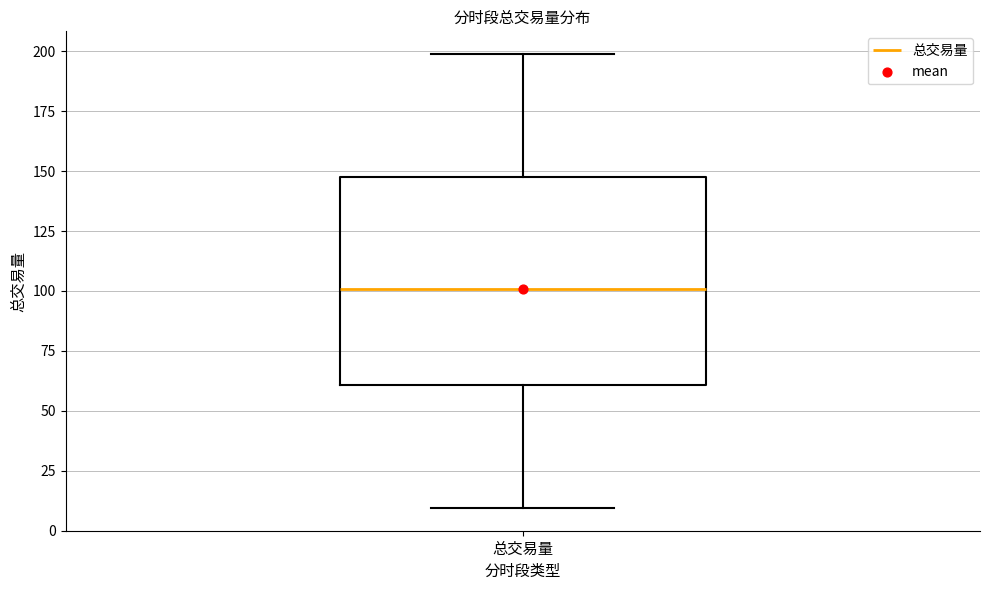

Read this box plot against the y-axis: the position of the median line, the range covered by the box, and the ends of both whiskers. The values are not printed on the chart, so give them approximately, as read against the axis.

median 100, box 60 to 150, whiskers 10 to 200